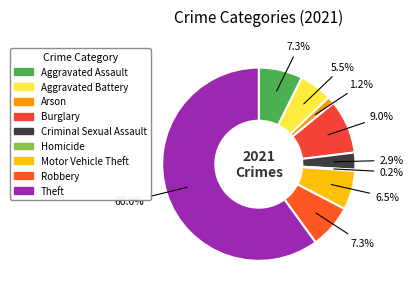

What is the change in value from Aggravated Assault to Criminal Sexual Assault?

-22